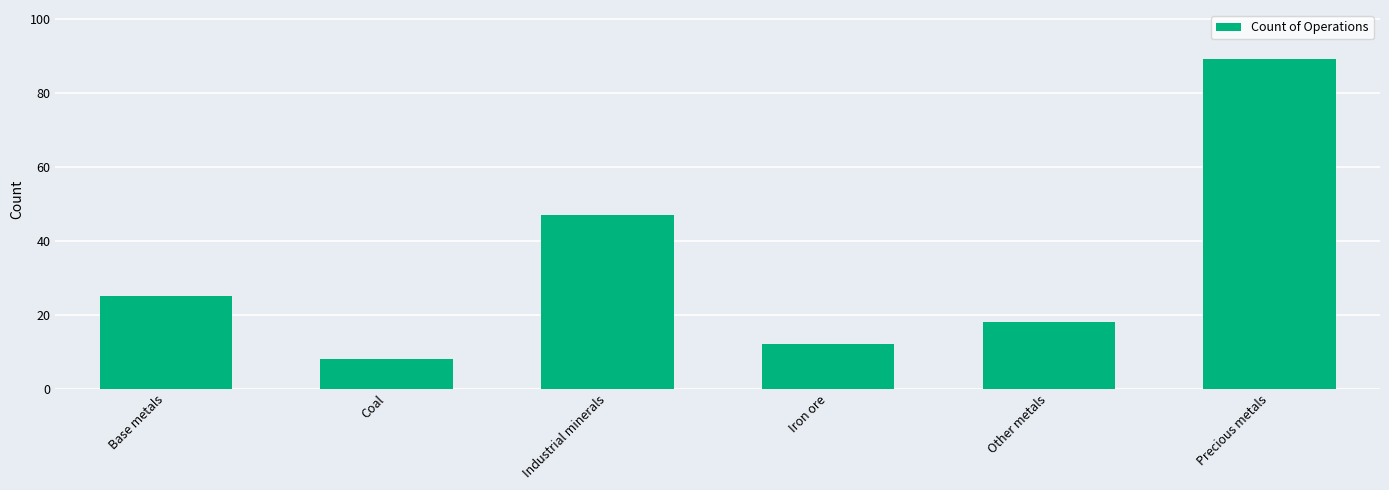

How many categories are shown in the chart?

6